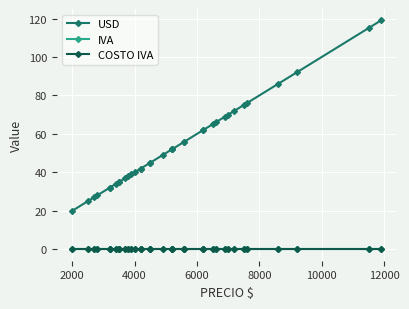

True or false: IVA and USD cross at least once.

False